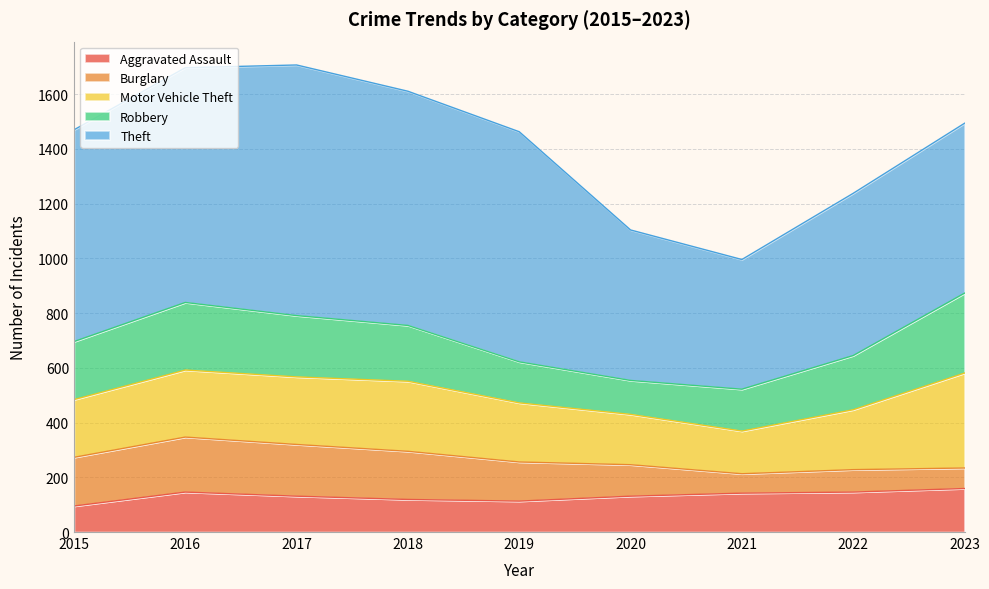

How many distinct data groups are displayed?

5